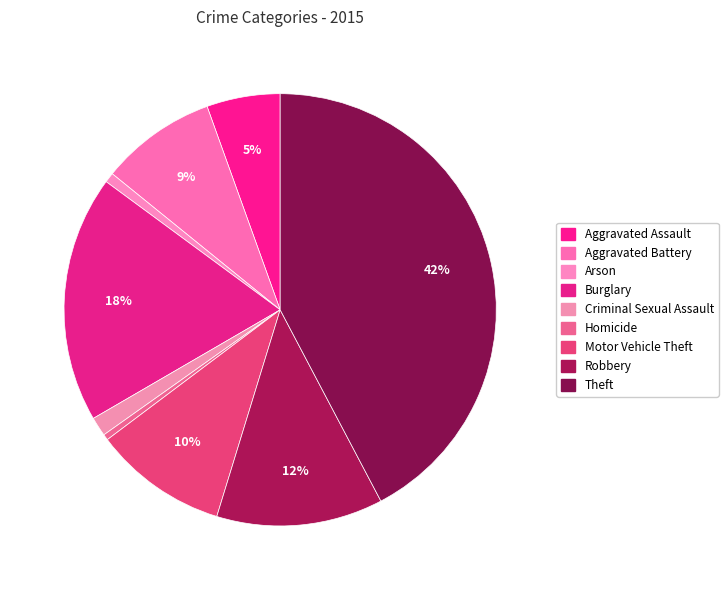

Does Criminal Sexual Assault represent more than half of the total?

No